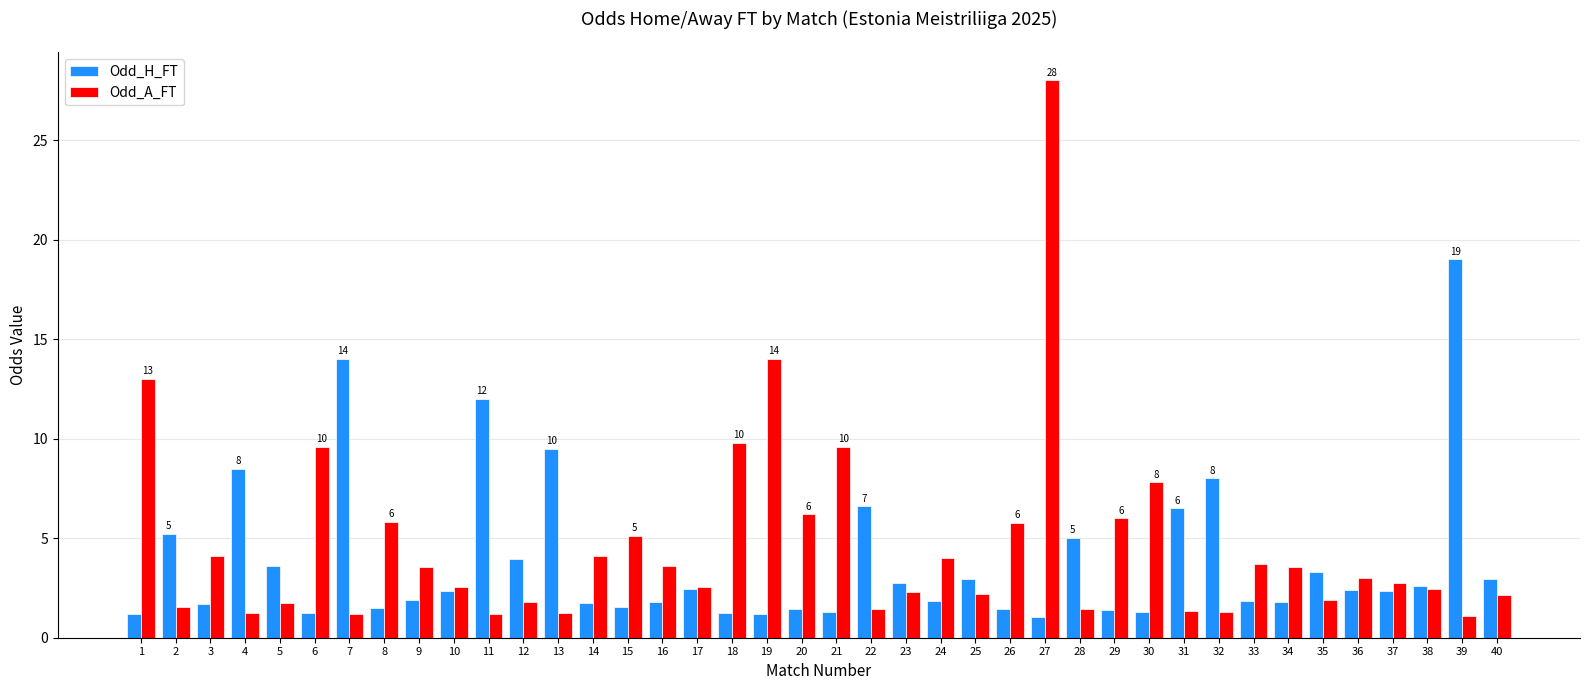

What is the value of the Odd_H_FT bar at the 5th from the left?

3.6